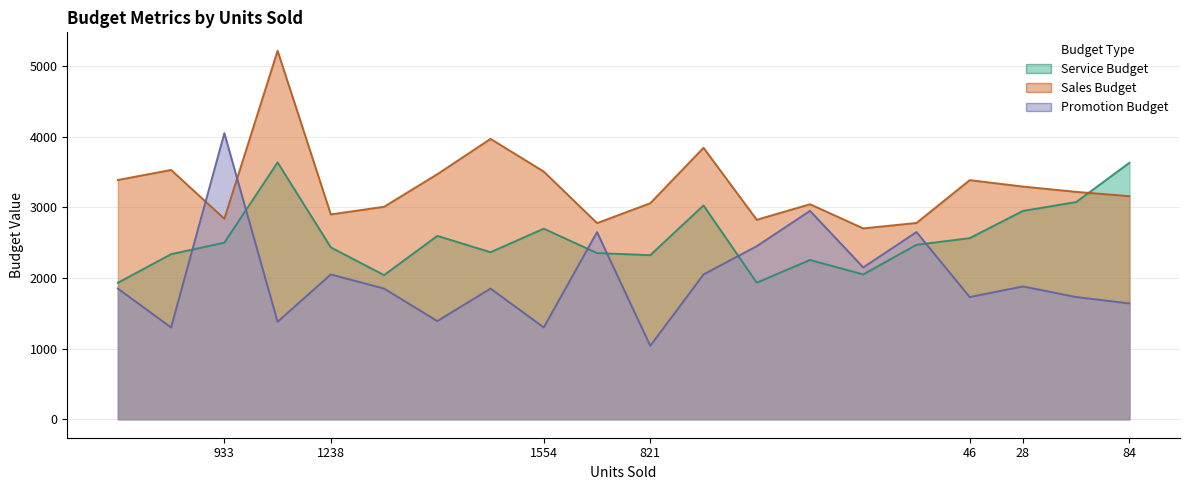

At which category is the sum across all series the highest?

647